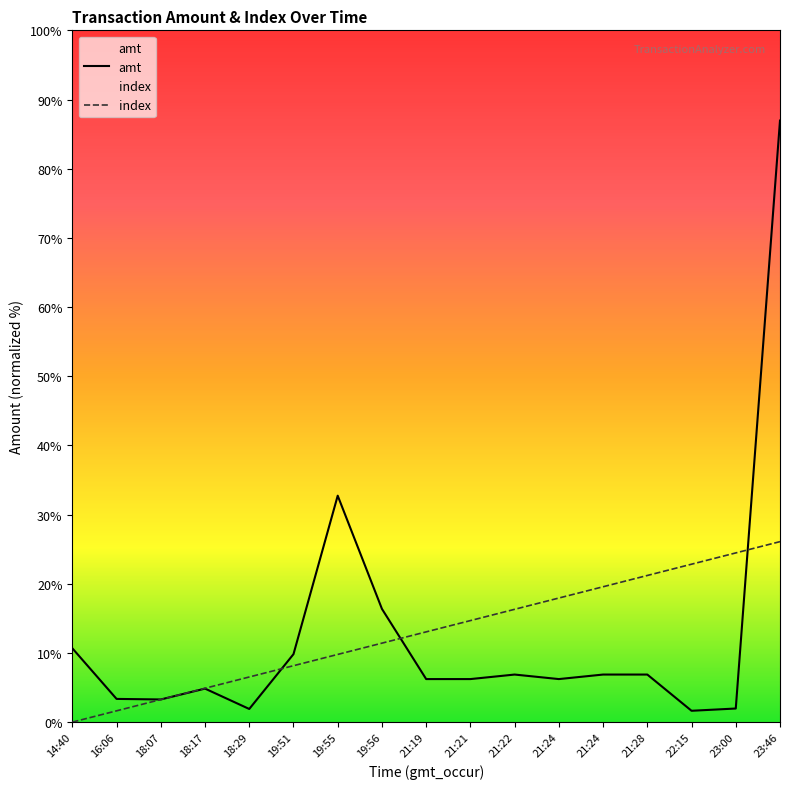

What is the average value of the index series?

3985.0